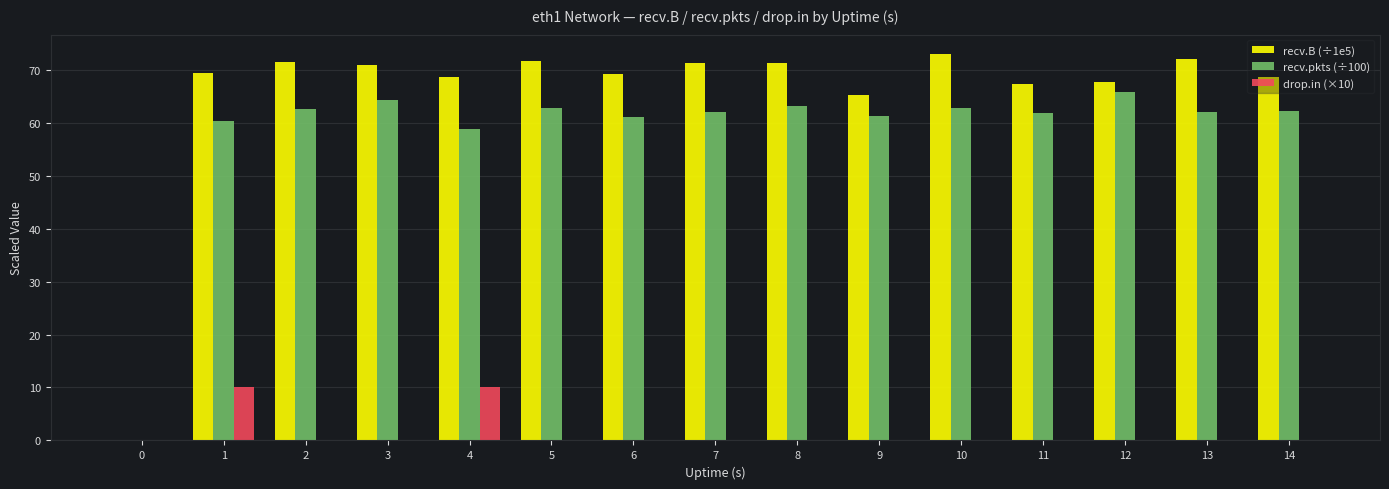

Which series has the largest total across all categories?

recv.B (÷1e5)